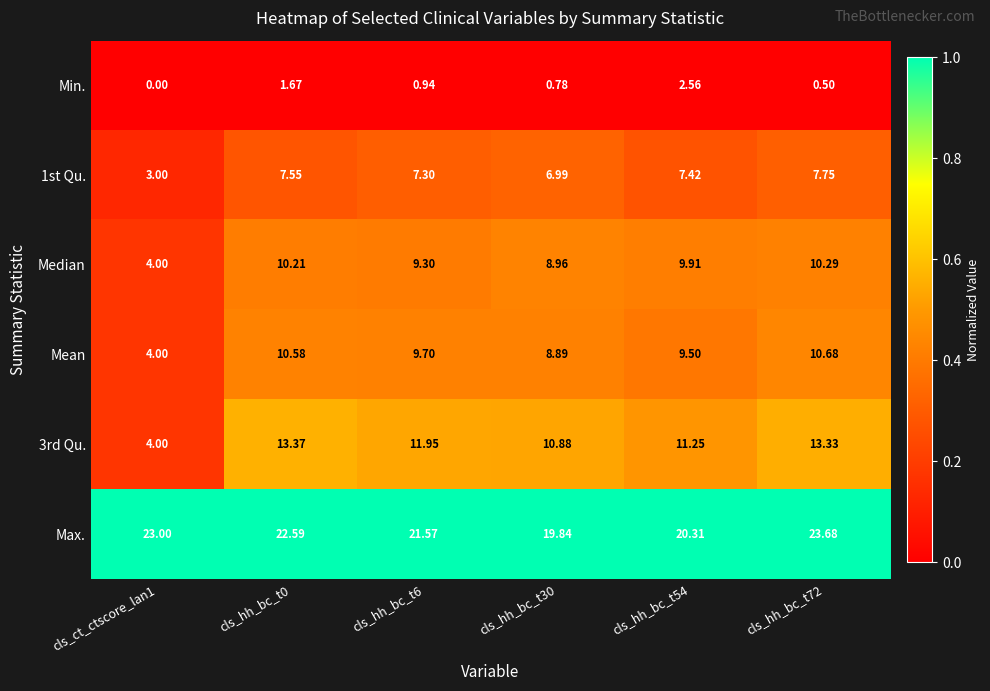

At which category is the sum across all series the highest?

cls_hh_bc_t72